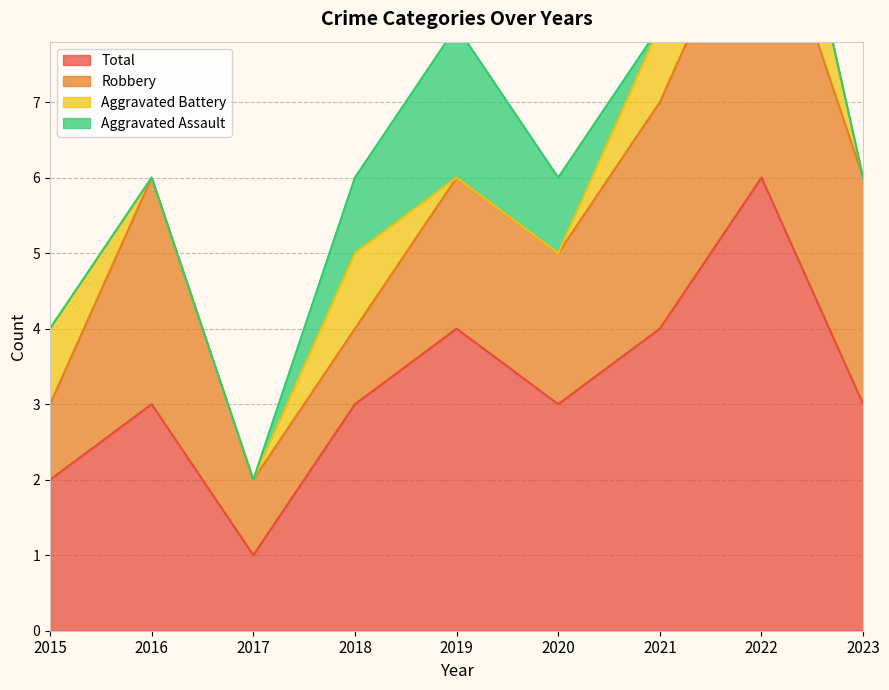

Count the number of data series in this chart.

4